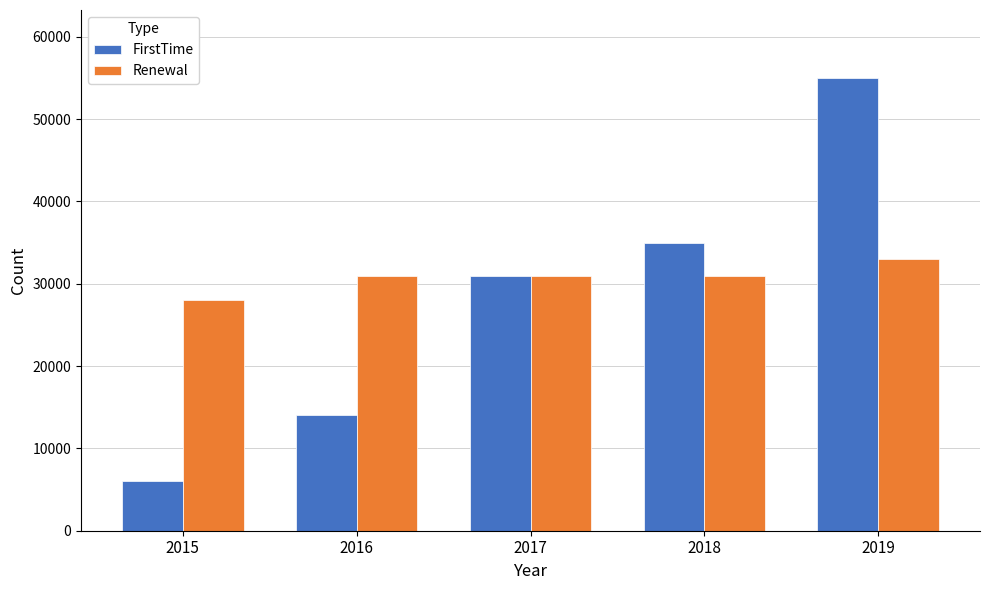

Count the number of data series in this chart.

2